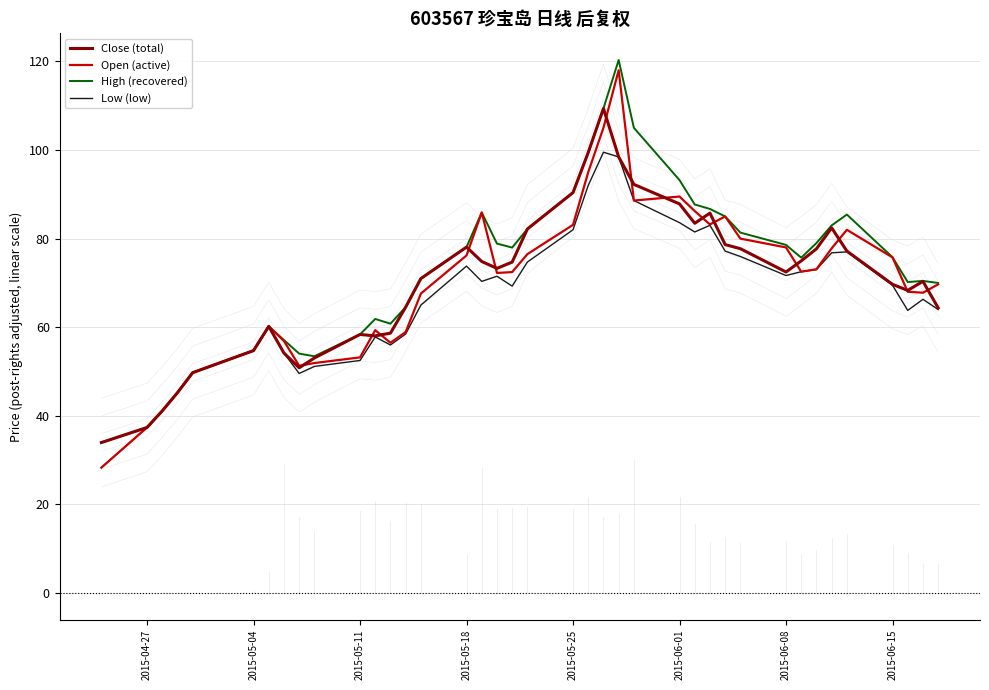

The value of High (recovered) at 2015-05-04 is 25.8. True or false?

False